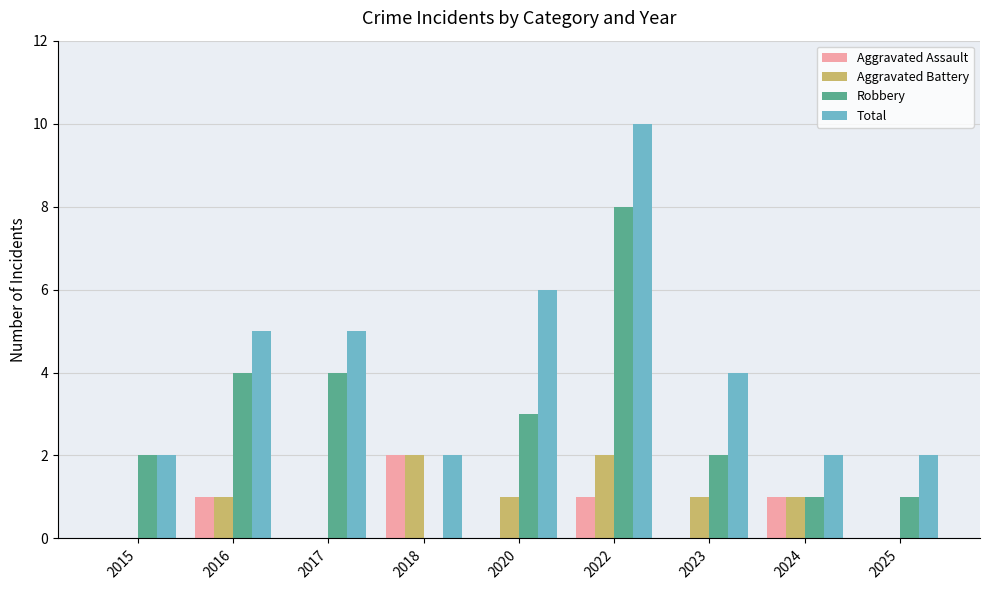

The Robbery series shows 3 at 2015. True or false?

False